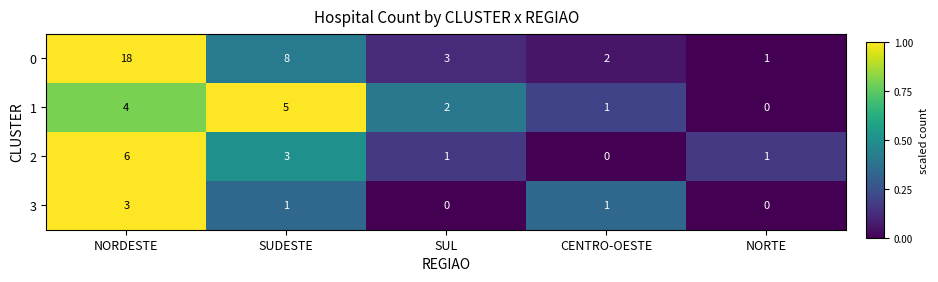

How many distinct data groups are displayed?

4